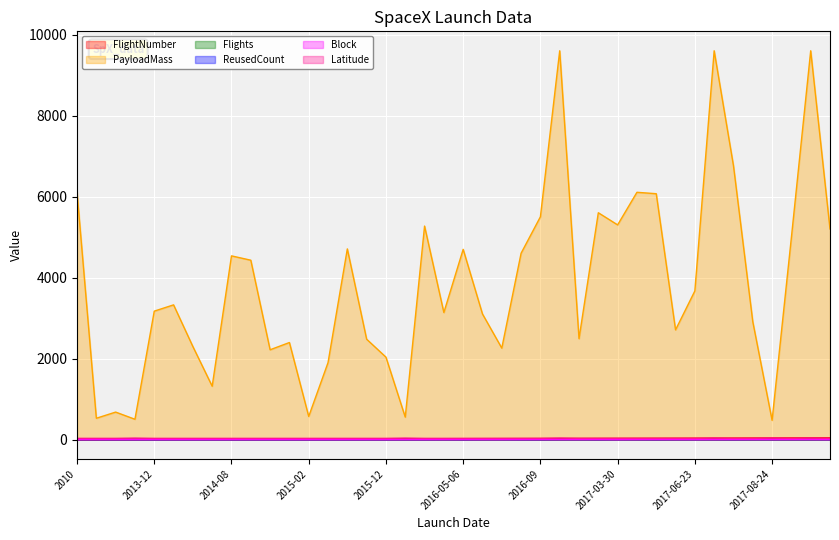

How many interior local valleys does the Latitude series have?

1